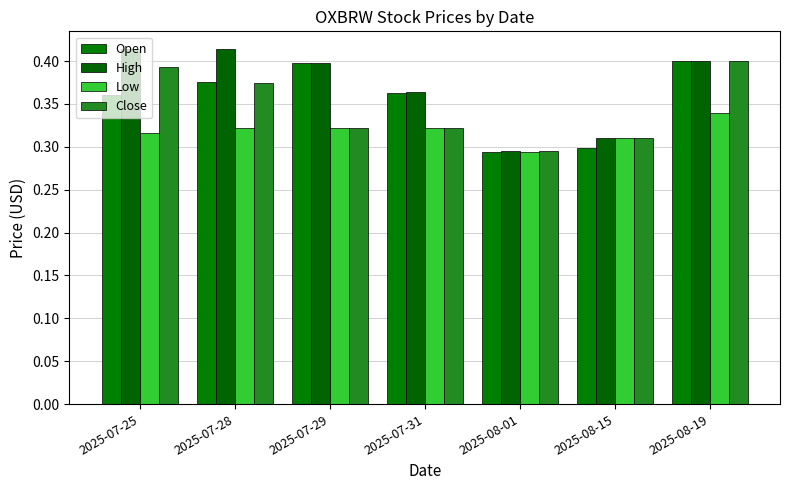

How many bars are there in each group?

4